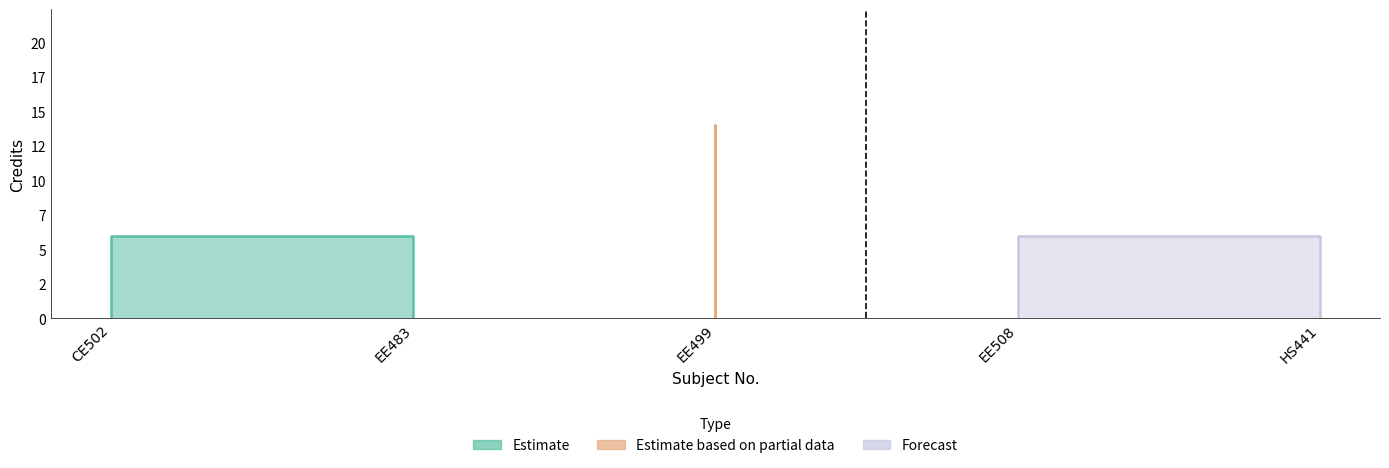

What is the ratio of the value at EE483 to the value at EE499?

0.4